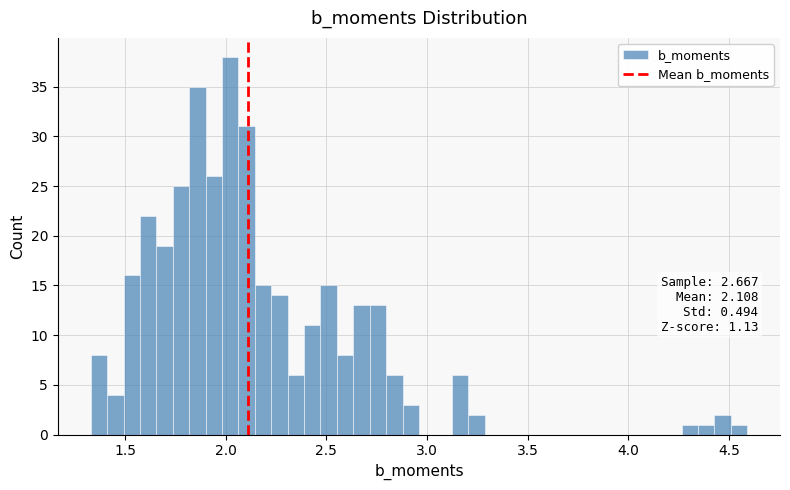

Read against the x-axis, roughly where is the centre of the tallest bar?

2.00